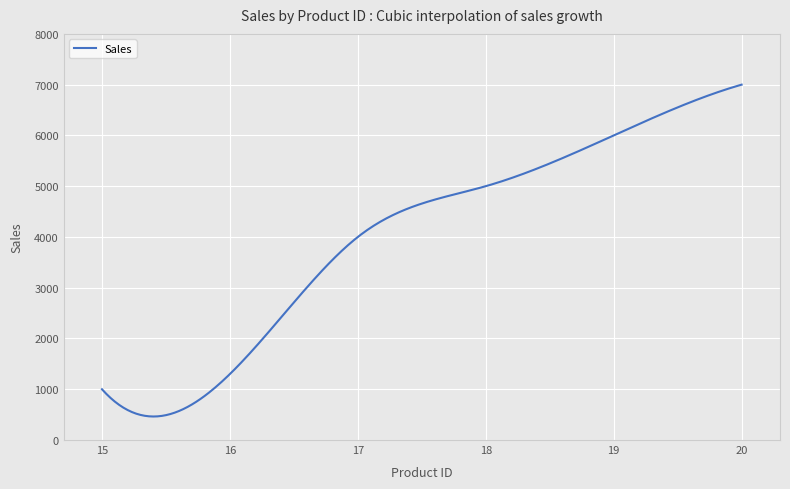

What is the smallest value displayed?

463.3